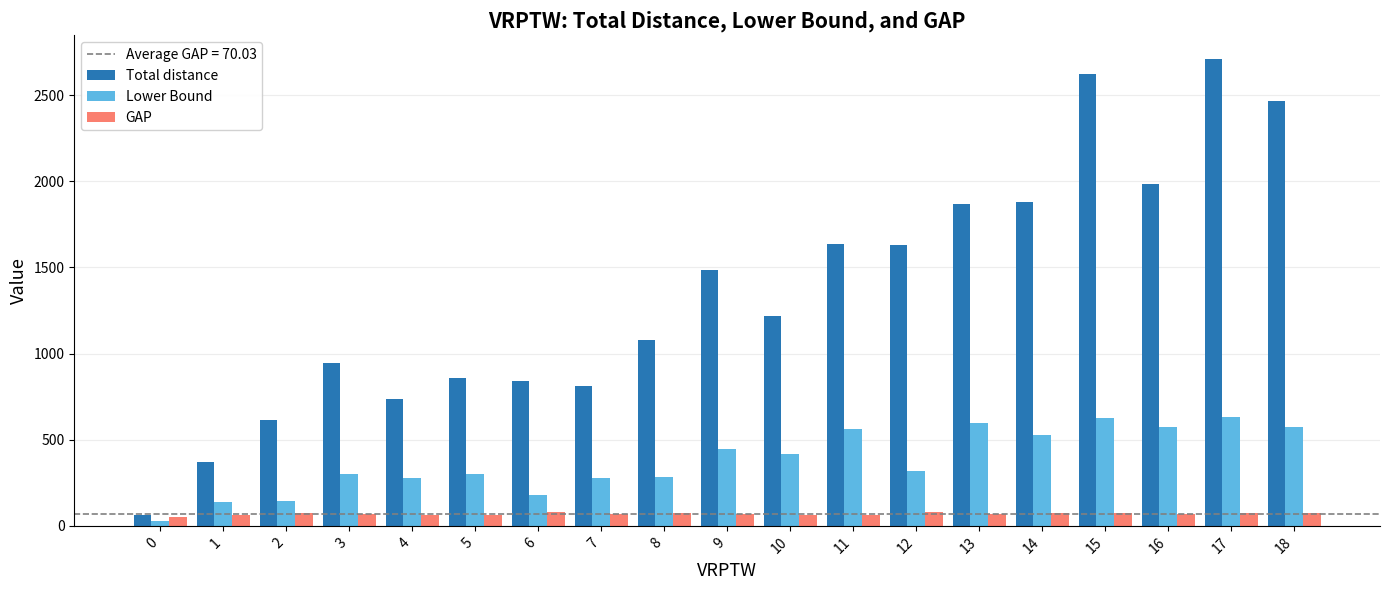

What is the sum of the Lower Bound values at 11 and 1?

701.2